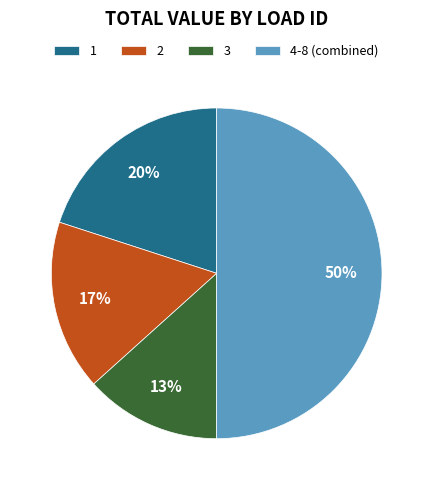

To the nearest percent, what percentage of the pie is 2?

17%